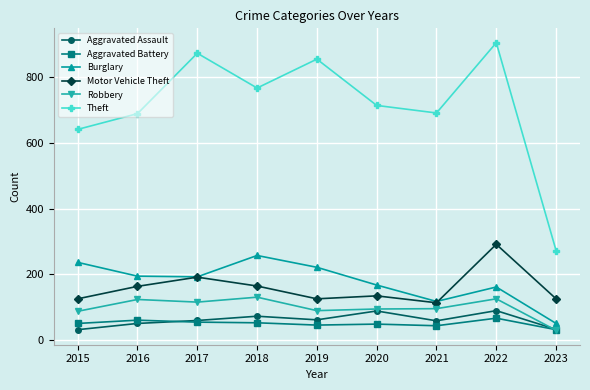

Rank the series by their maximum value, from highest to lowest.

Theft, Motor Vehicle Theft, Burglary, Robbery, Aggravated Assault, Aggravated Battery